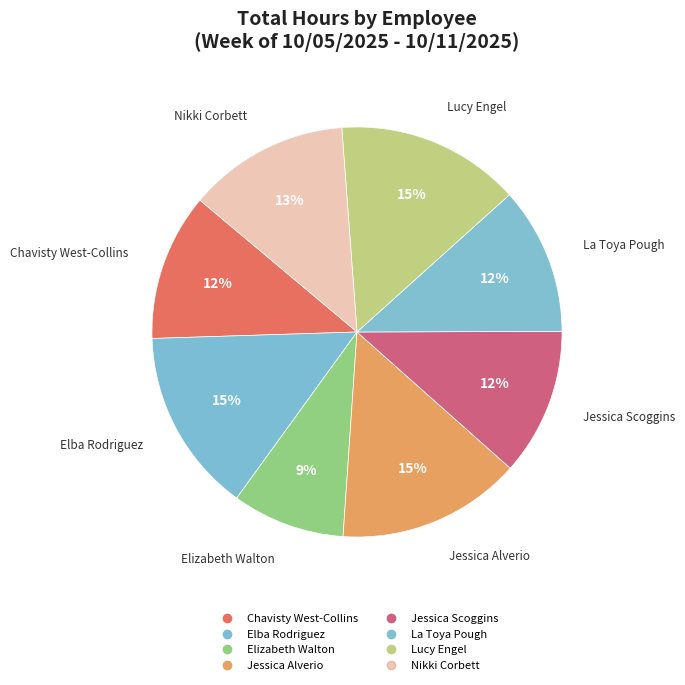

How many segments does this pie chart have?

8